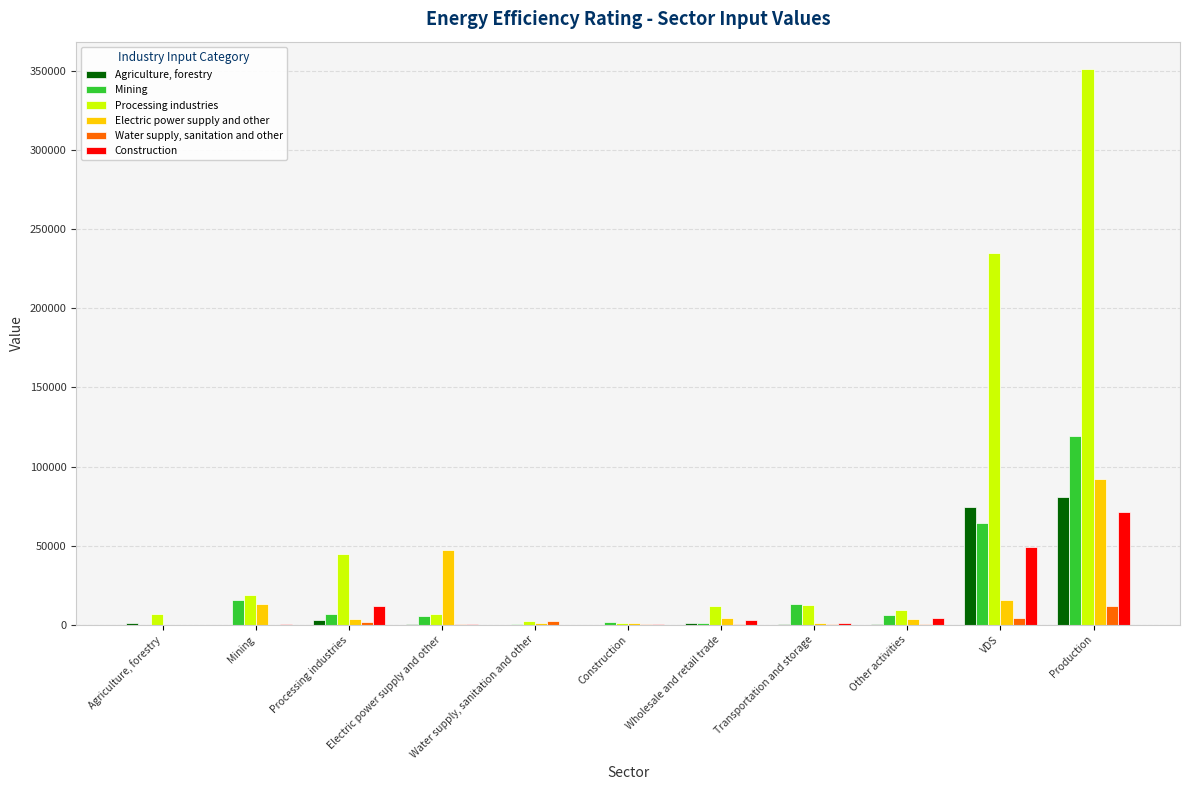

Between Agriculture, forestry and Electric power supply and other, which series saw the biggest shift?

Electric power supply and other